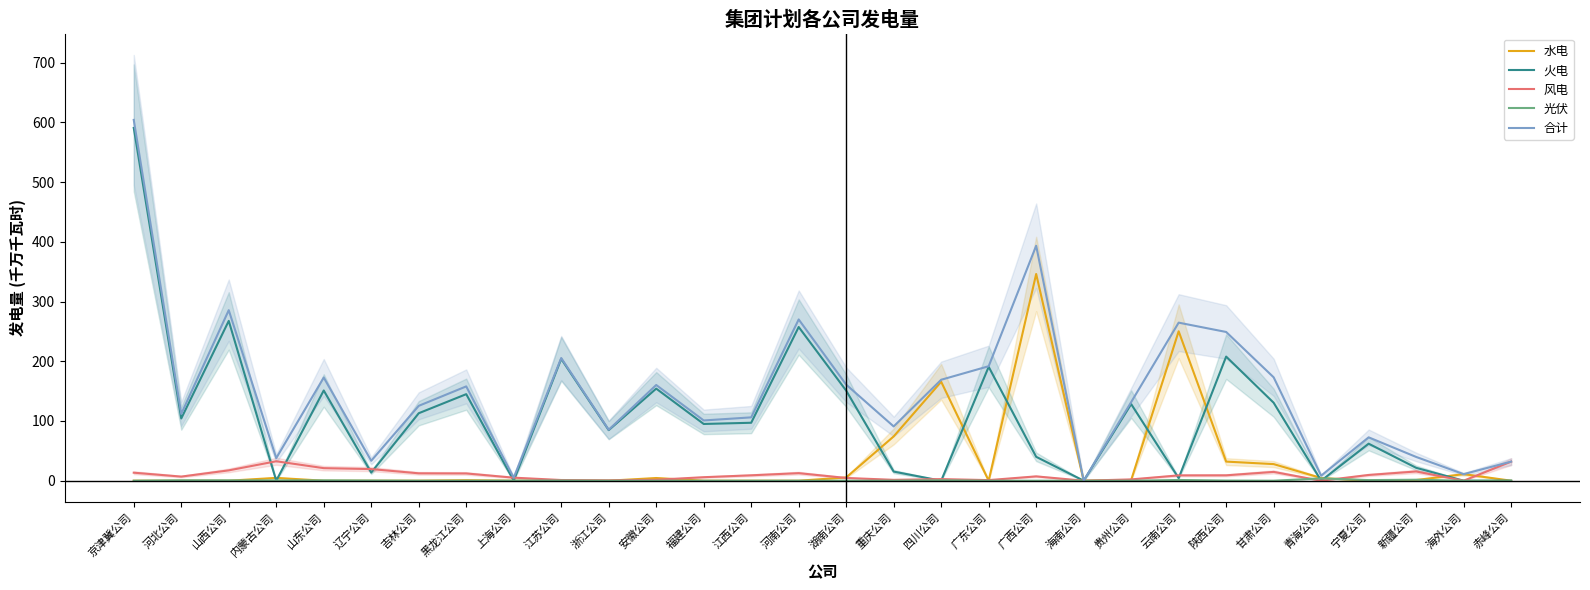

Does the chart display data point markers on the line(s)?

No